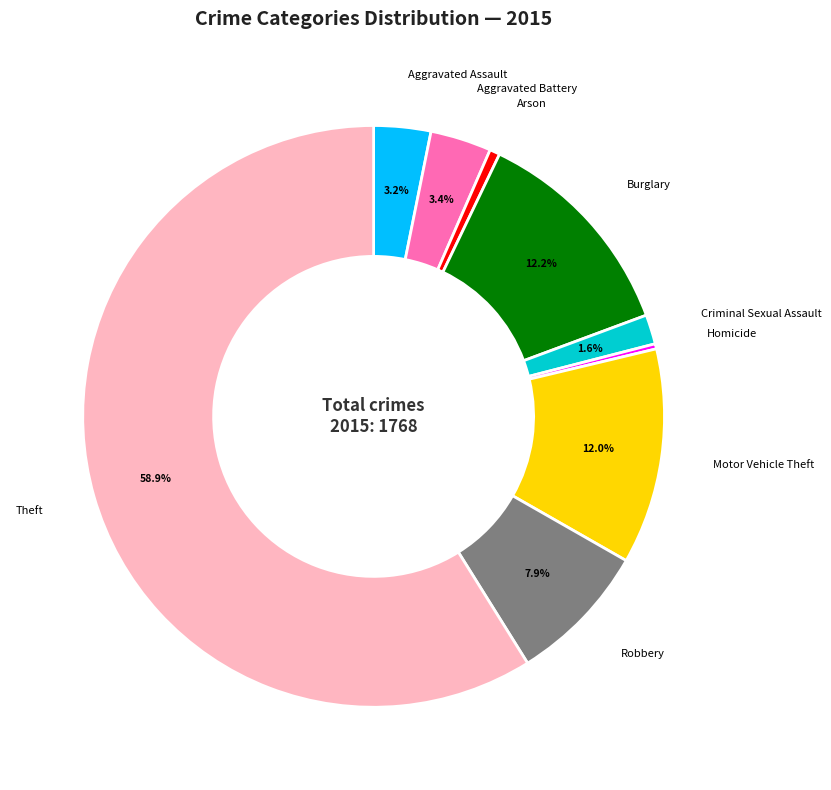

How many segments does this pie chart have?

9